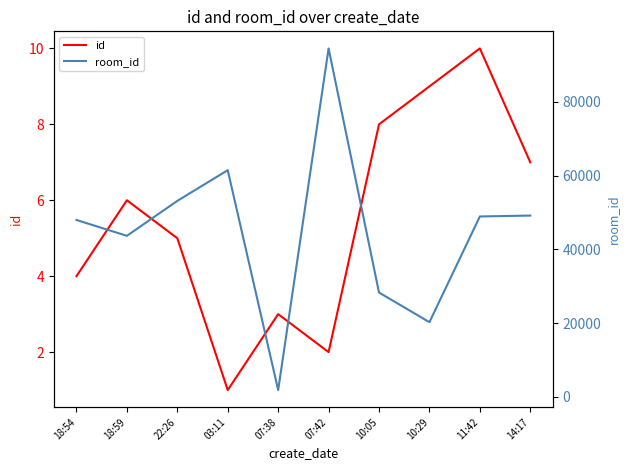

What is the highest value of the id series?

10